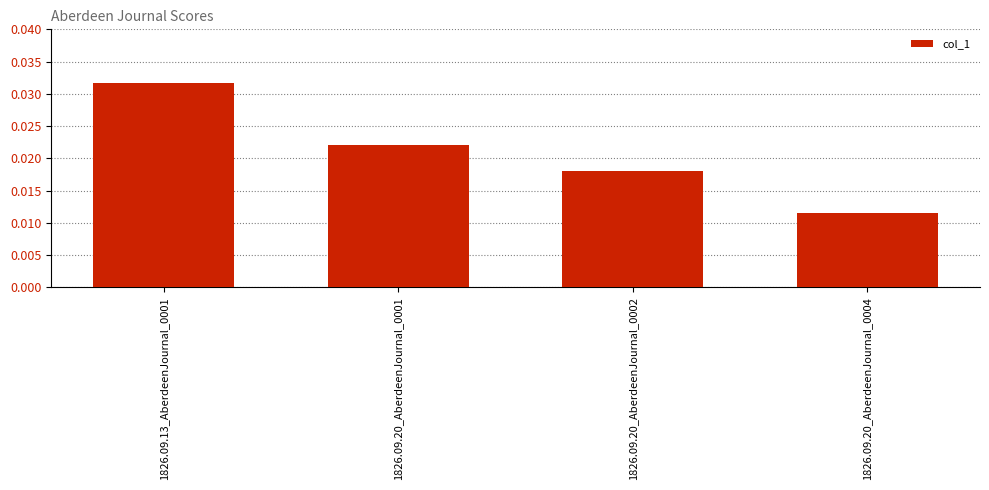

What is the sum of all values?

0.1